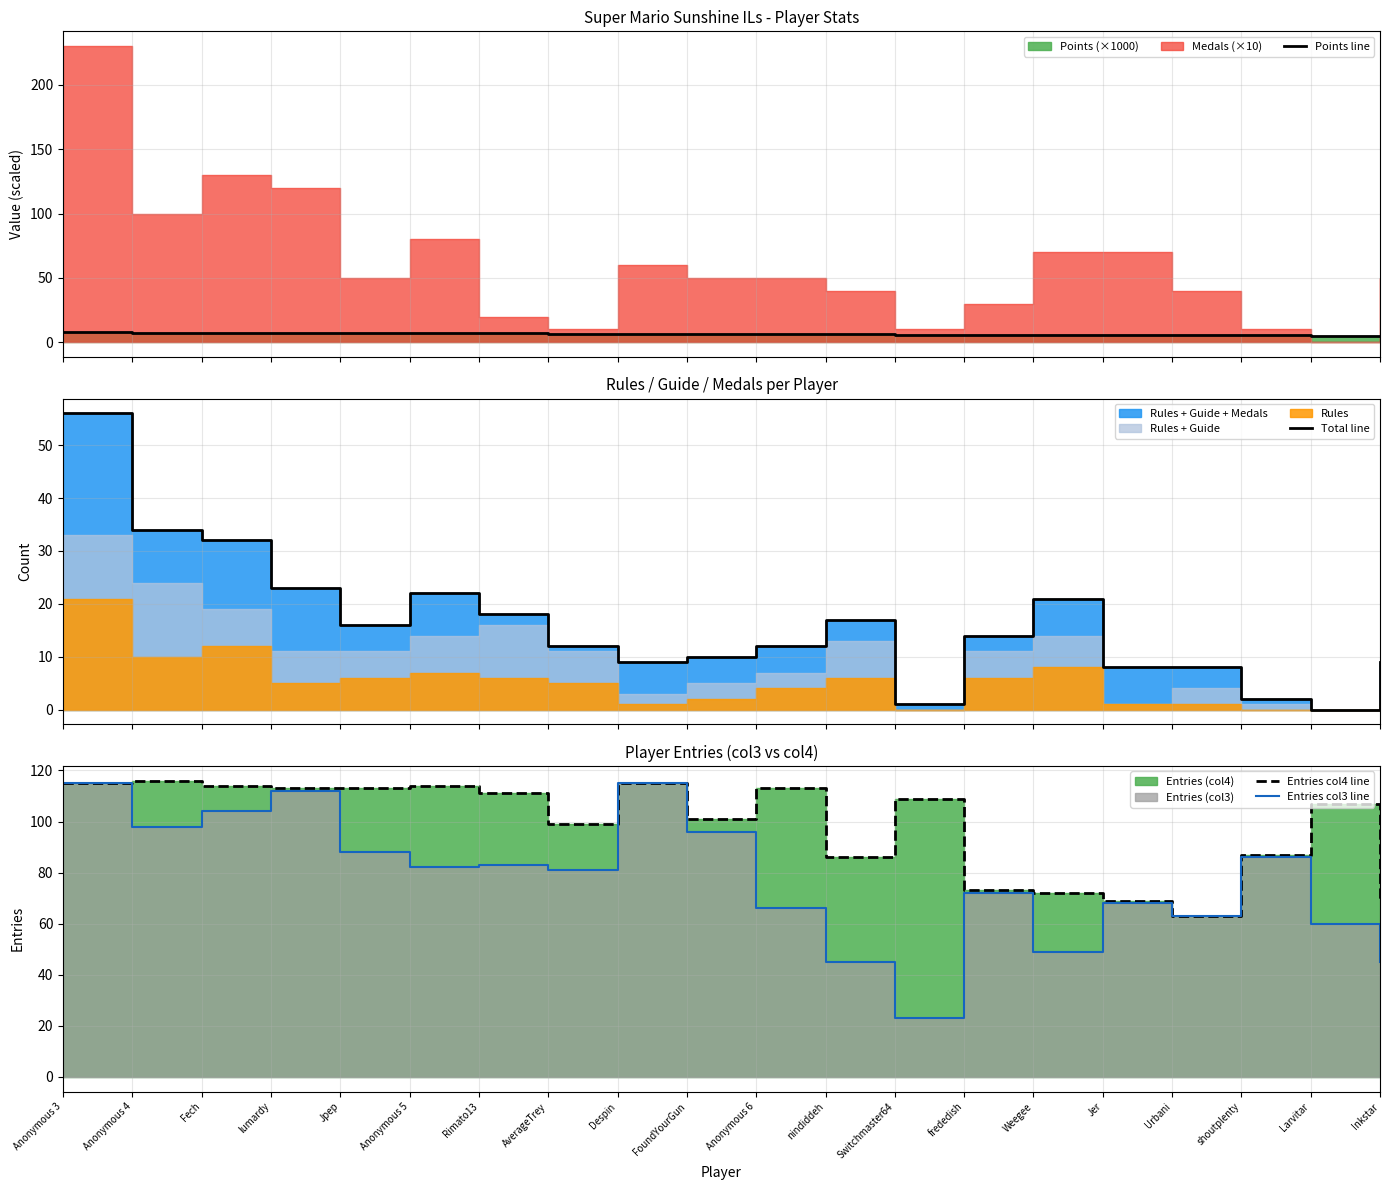

Reading left to right, transcribe all the data shown in this chart.

Points line: Anonymous 3=7.8	Anonymous 4=7.5	Fech=7.3	lumardy=7.3	Jpep=7.2	Anonymous 5=7.2	Rimato13=7.1	AverageTrey=6.7	Despin=6.6	FoundYourGun=6.6	Anonymous 6=6.5	nindiddeh=6.5	Switchmaster64=5.9	frededish=5.8	Weegee=5.8	Jer=5.7	Urbani=5.5	shoutplenty=5.4	Larvitar=5.3	Inkstar=5.2
Total line: Anonymous 3=56.0	Anonymous 4=34.0	Fech=32.0	lumardy=23.0	Jpep=16.0	Anonymous 5=22.0	Rimato13=18.0	AverageTrey=12.0	Despin=9.0	FoundYourGun=10.0	Anonymous 6=12.0	nindiddeh=17.0	Switchmaster64=1.0	frededish=14.0	Weegee=21.0	Jer=8.0	Urbani=8.0	shoutplenty=2.0	Larvitar=0.0	Inkstar=9.0
Entries col4 line: Anonymous 3=115.0	Anonymous 4=116.0	Fech=114.0	lumardy=113.0	Jpep=113.0	Anonymous 5=114.0	Rimato13=111.0	AverageTrey=99.0	Despin=115.0	FoundYourGun=101.0	Anonymous 6=113.0	nindiddeh=86.0	Switchmaster64=109.0	frededish=73.0	Weegee=72.0	Jer=69.0	Urbani=63.0	shoutplenty=87.0	Larvitar=107.0	Inkstar=69.0
Entries col3 line: Anonymous 3=115.0	Anonymous 4=98.0	Fech=104.0	lumardy=112.0	Jpep=88.0	Anonymous 5=82.0	Rimato13=83.0	AverageTrey=81.0	Despin=115.0	FoundYourGun=96.0	Anonymous 6=66.0	nindiddeh=45.0	Switchmaster64=23.0	frededish=72.0	Weegee=49.0	Jer=68.0	Urbani=63.0	shoutplenty=86.0	Larvitar=60.0	Inkstar=45.0